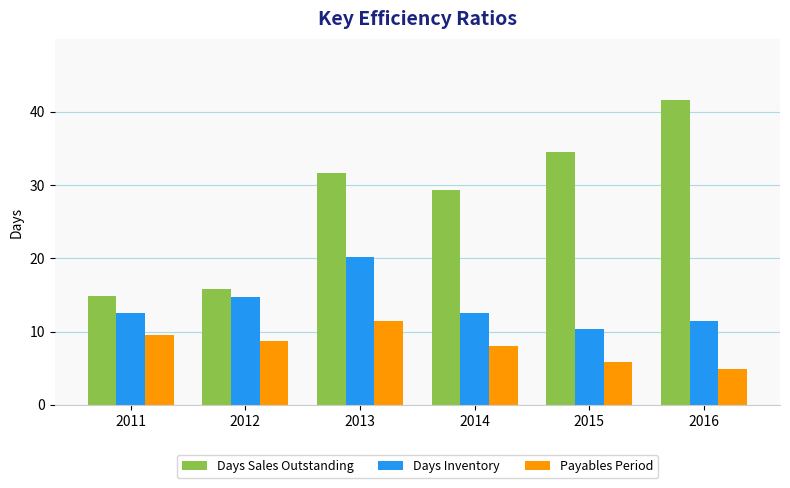

What is the sum of all Days Inventory values?

81.8